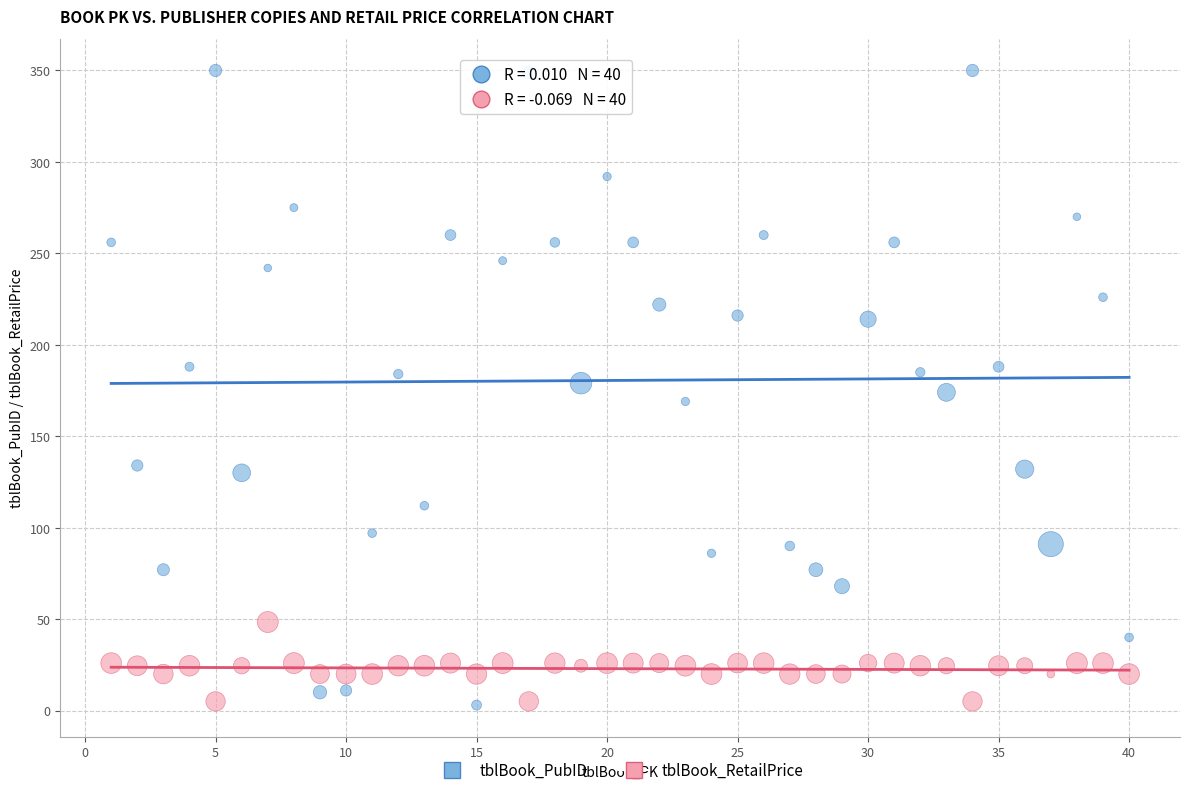

Across all data points, what is the range of Y values (max minus min)?

347.0